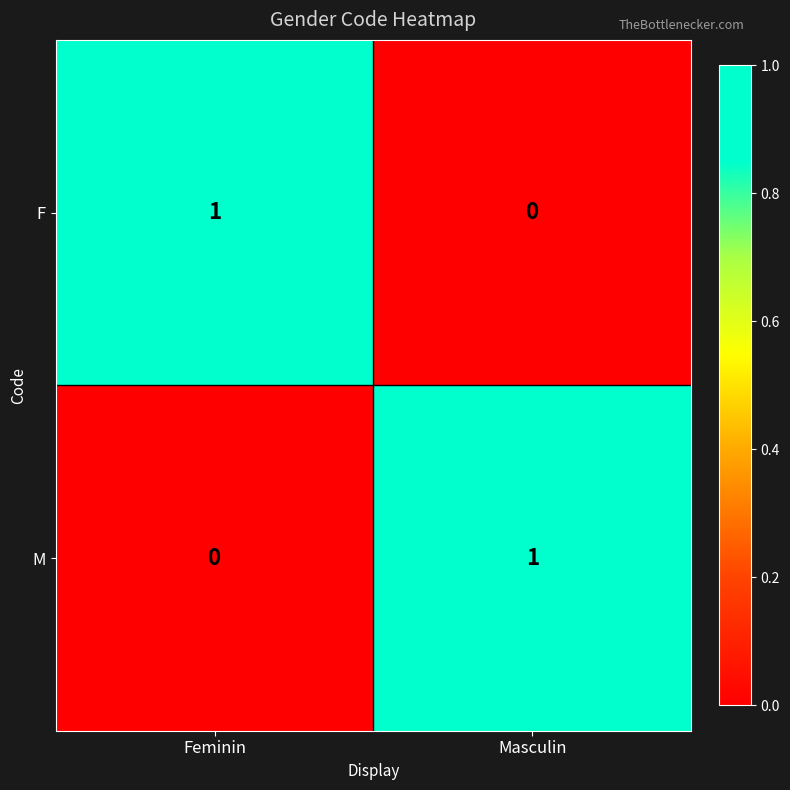

Rank the series at Feminin from highest to lowest value.

F, M